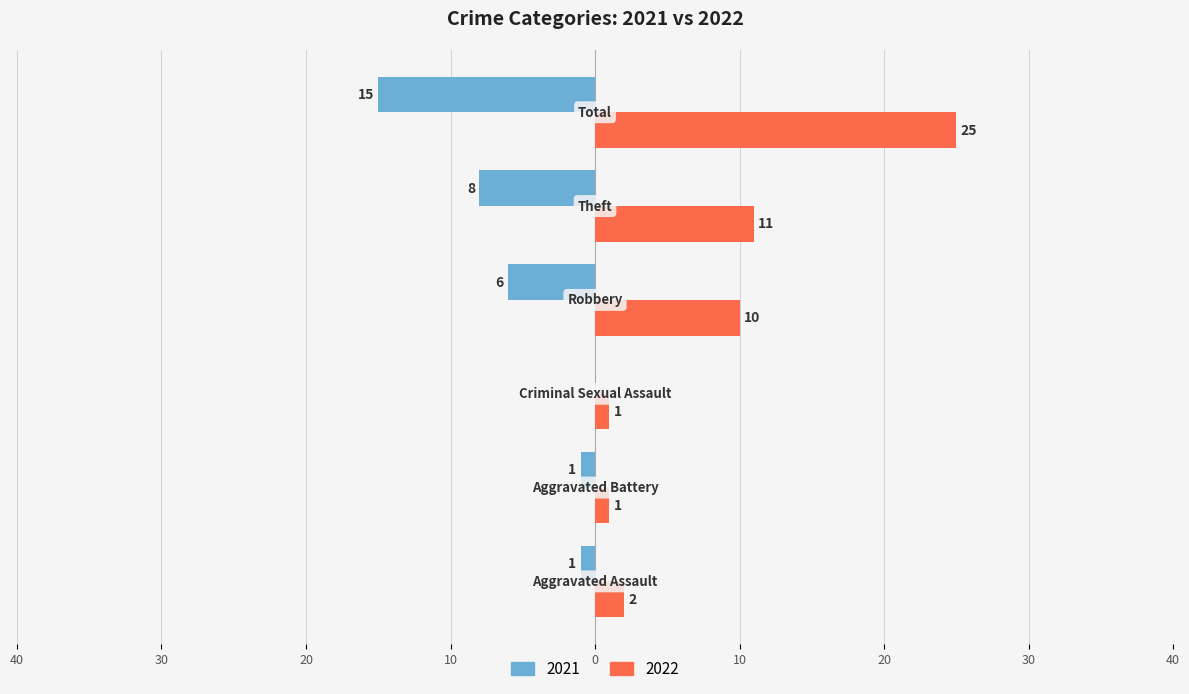

What are all the series names shown in the legend?

2021, 2022